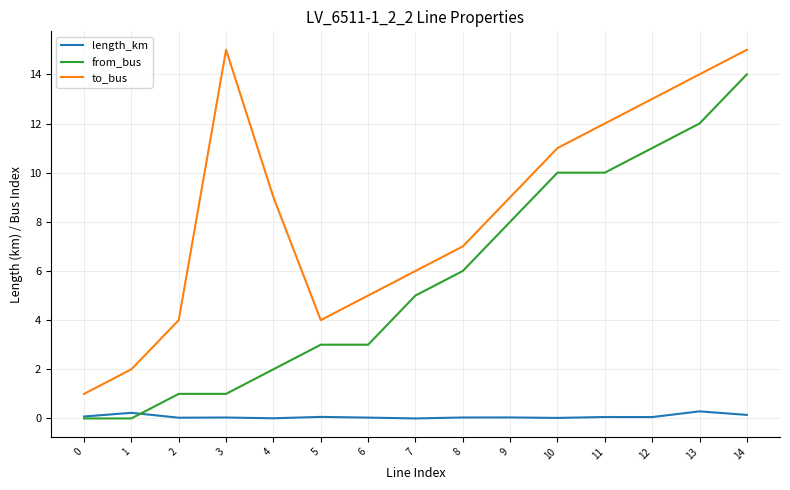

What is the maximum value shown in the chart?

15.0